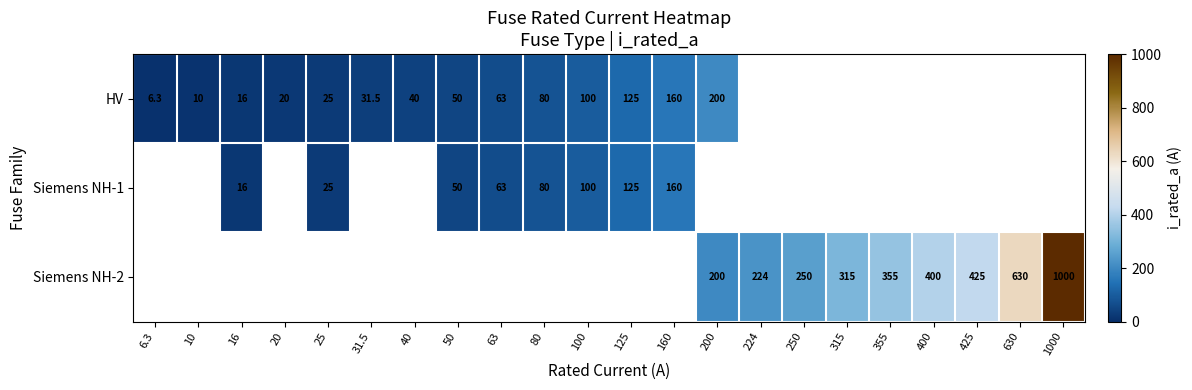

The Siemens NH-2 series shows 1000.0 at 1000. True or false?

True